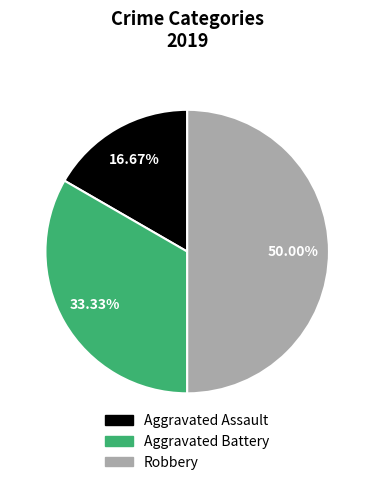

Between Robbery and Aggravated Battery, which is larger?

Robbery